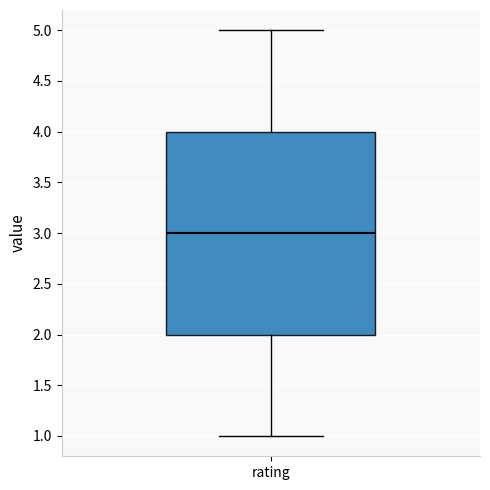

Where does the median line of the box for rating sit on the y-axis? The values are not printed on the chart, so give them approximately, as read against the axis.

3